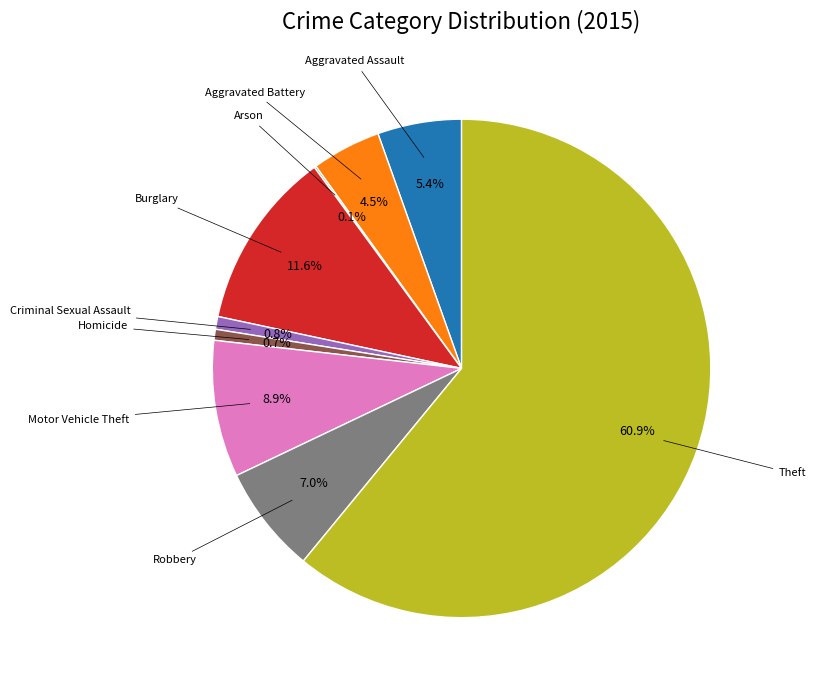

Does any single category account for the majority?

Yes